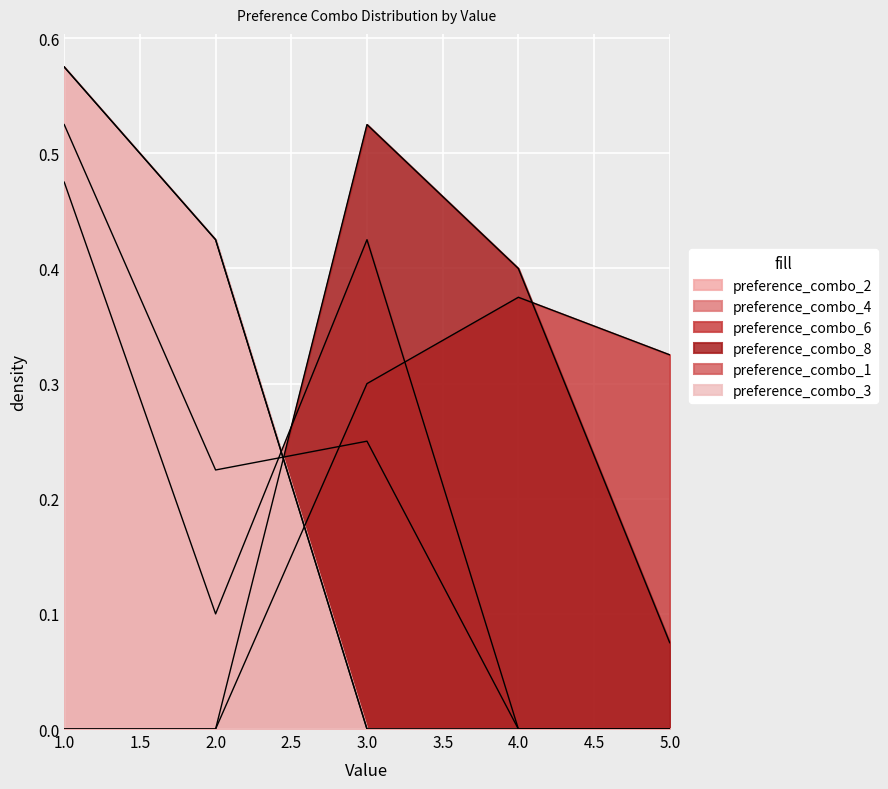

True or false: preference_combo_3 and preference_combo_1 cross at least once.

False